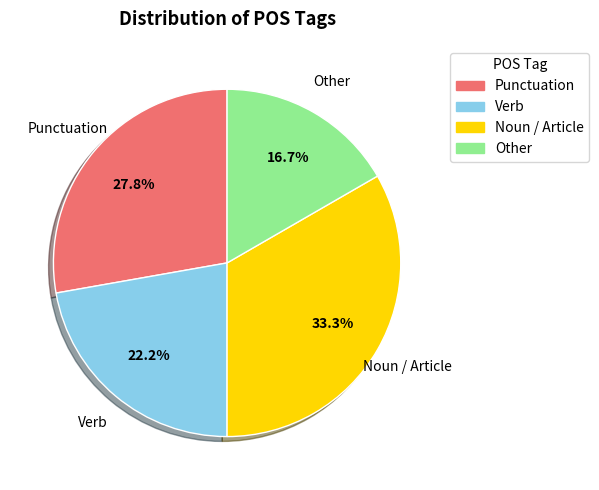

Which has a higher value, Punctuation or Noun / Article?

Noun / Article